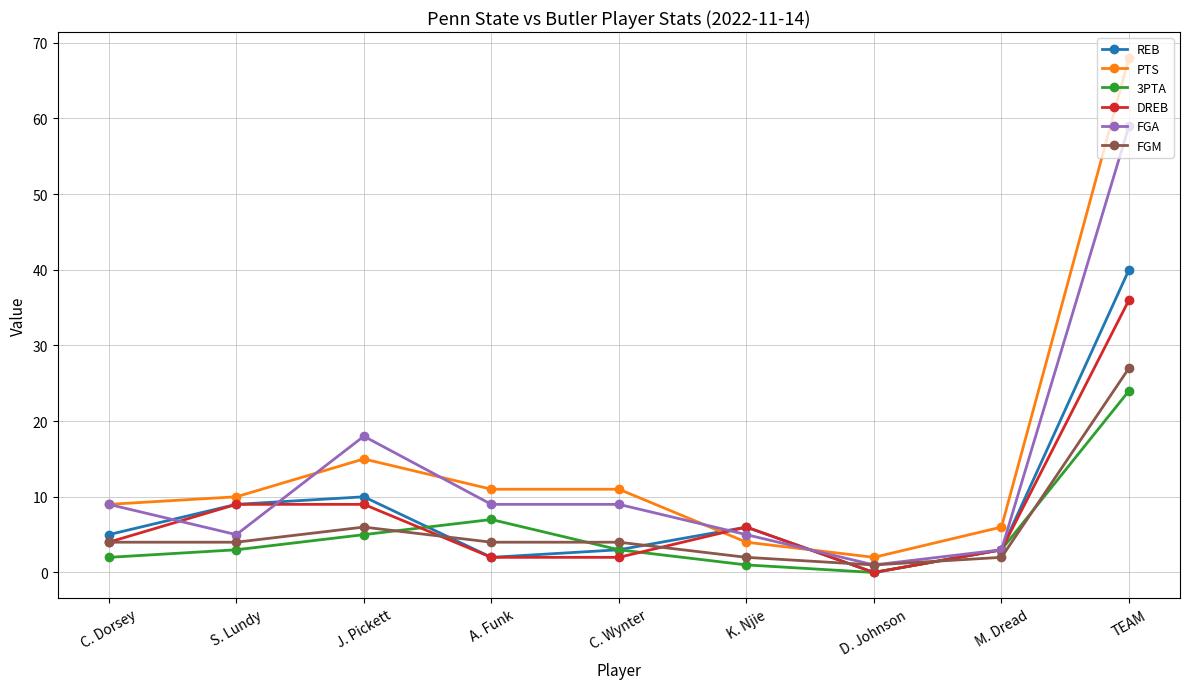

True or false: FGA and REB cross at least once.

True